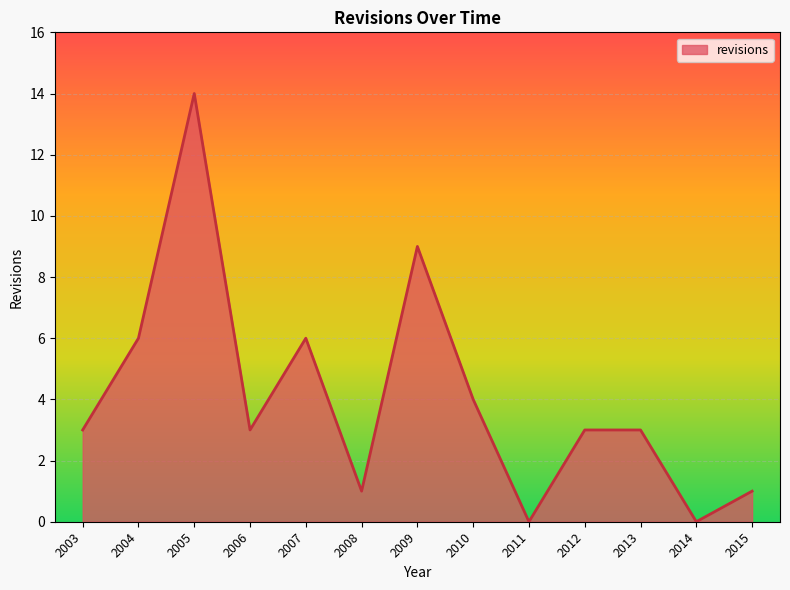

Reading right to left, what are all the values shown in this chart?

1	0	3	3	0	4	9	1	6	3	14	6	3